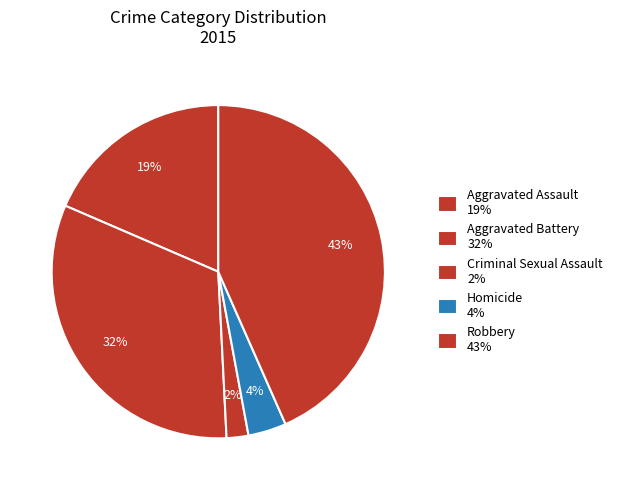

How many segments does this pie chart have?

5